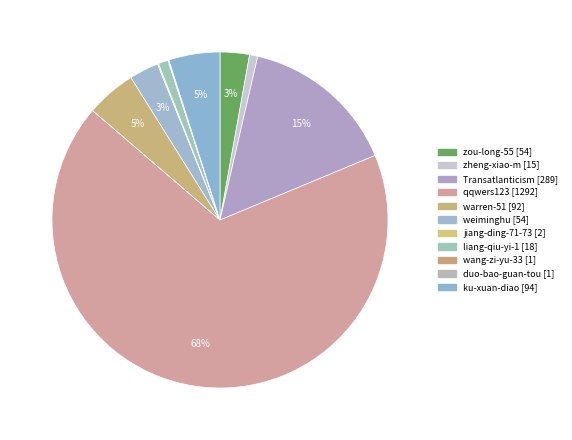

What is the smallest slice in the pie chart?

wang-zi-yu-33